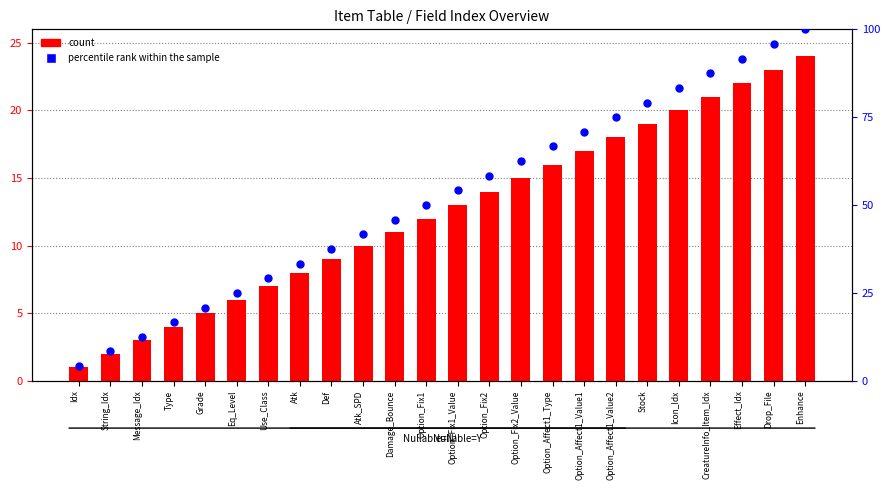

At how many categories does at least one series exceed 60?

10